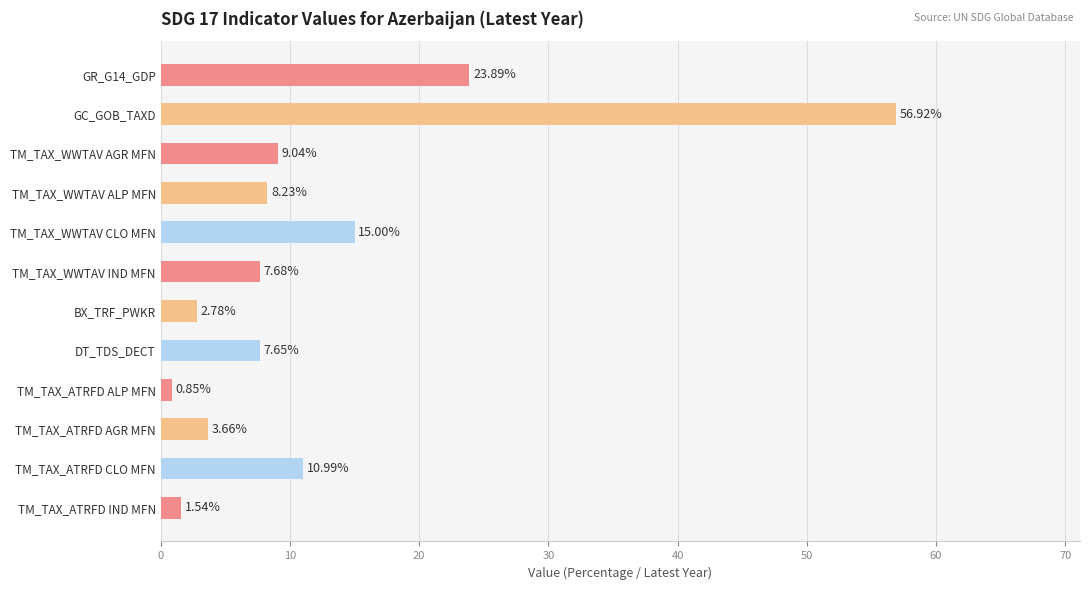

Does the chart contain stacked bars?

No